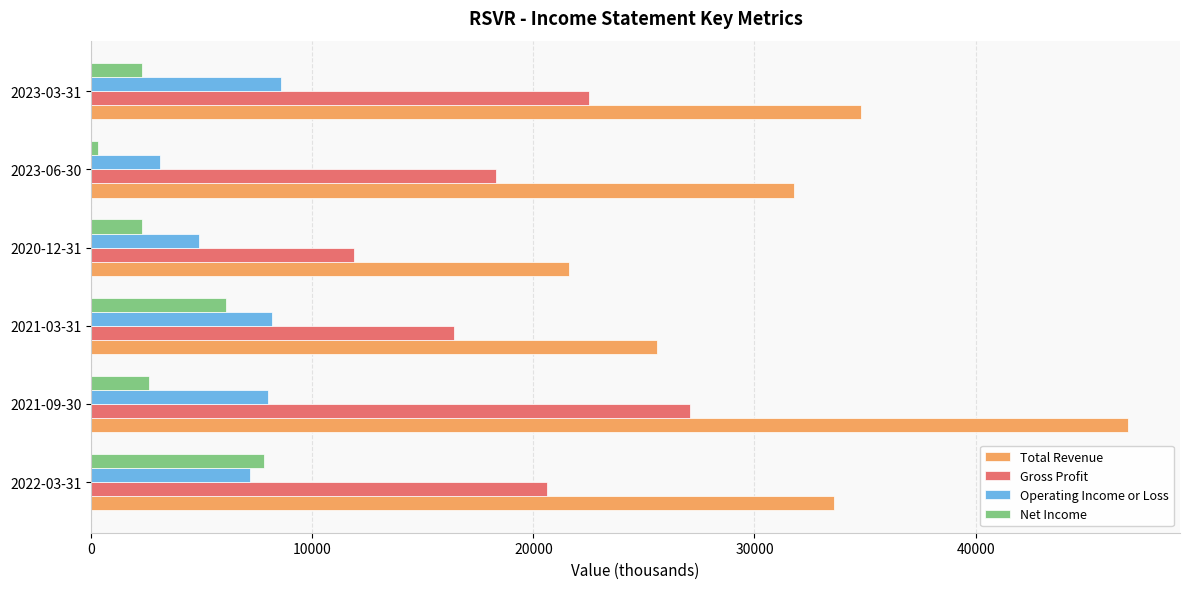

The value of Gross Profit at 2023-06-30 is 18300. True or false?

True